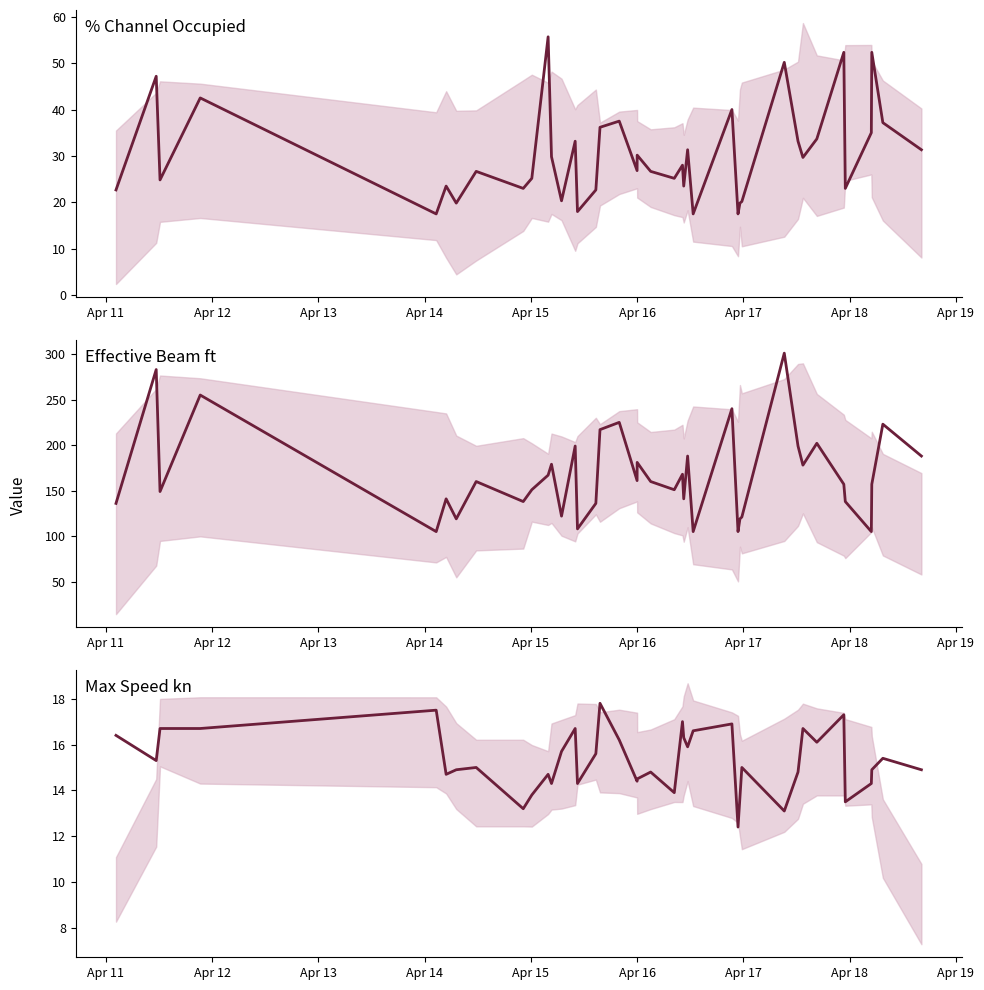

List the series in order of their peak value, highest first.

Effective Beam ft, % Channel Occupied, Max Speed kn